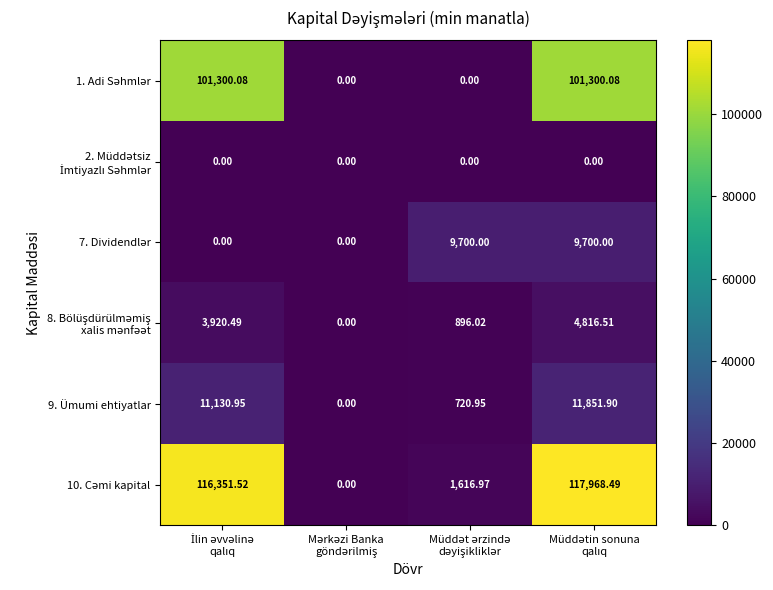

List the series in order of their peak value, lowest first.

2. Müddətsiz İmtiyazlı Səhmlər, 8. Bölüşdürülməmiş xalis mənfəət, 7. Dividendlər, 9. Ümumi ehtiyatlar, 1. Adi Səhmlər, 10. Cəmi kapital